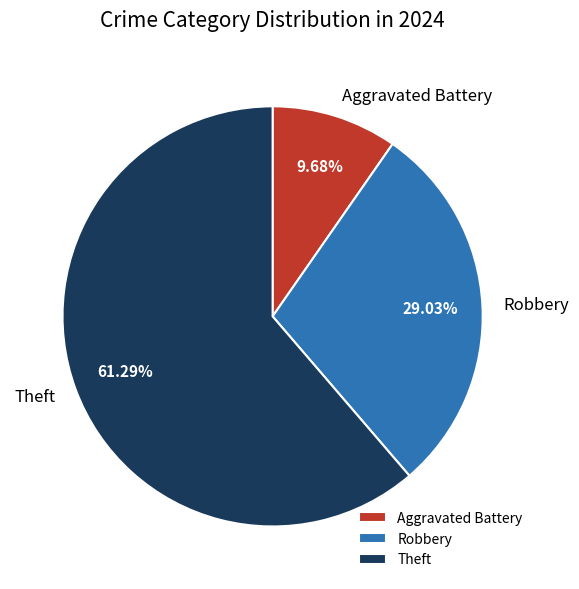

Count the number of slices in the pie.

3